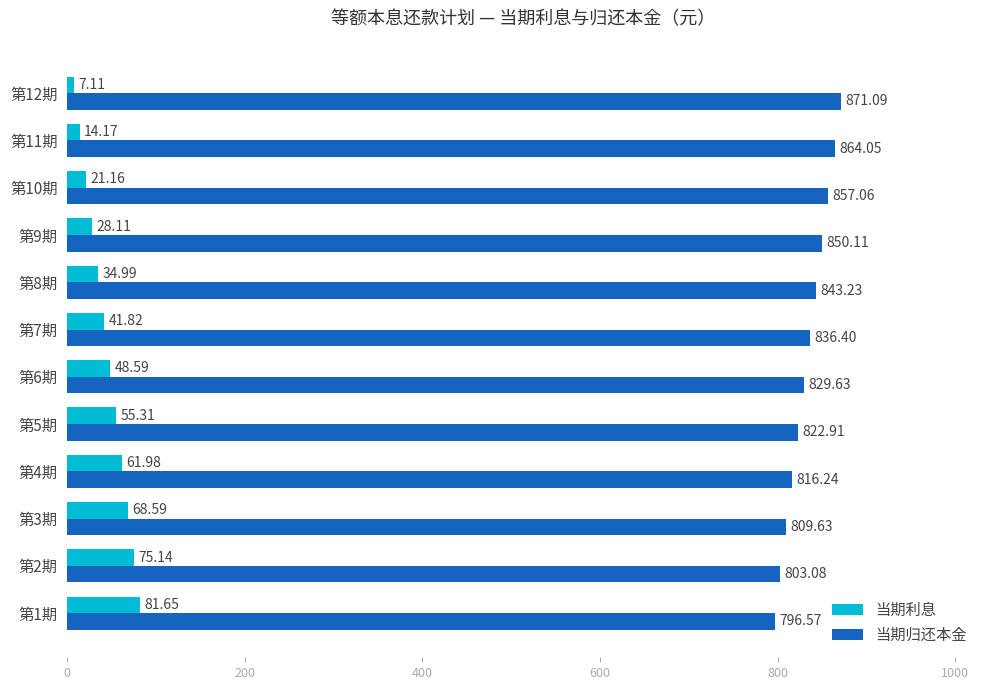

Which series has the largest range (max minus min)?

当期利息